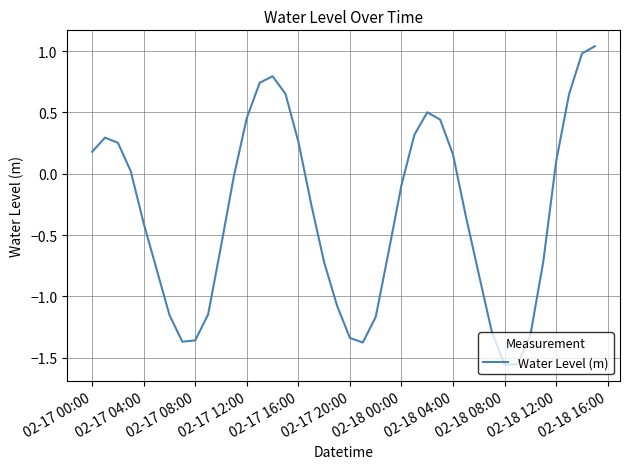

What is the greatest value displayed?

1.0